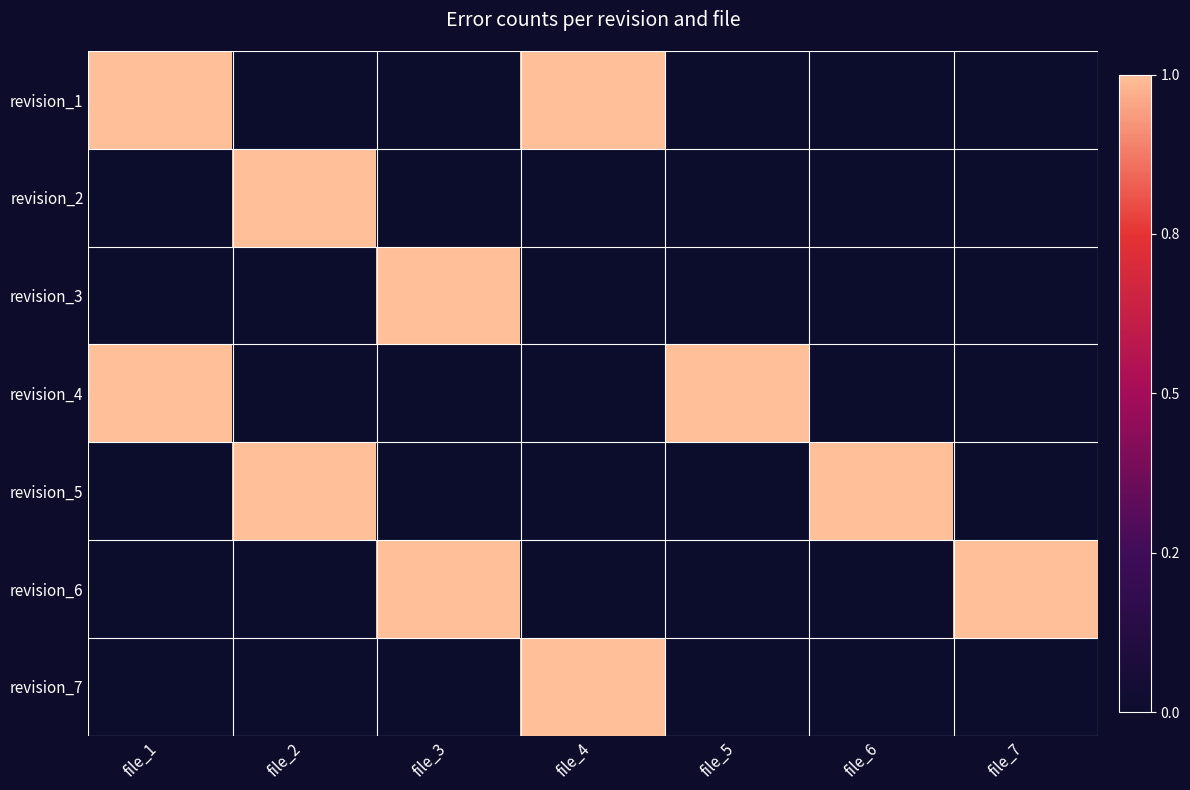

Reading left to right, extract all data points from this chart.

revision_1: file_1=1	file_2=0	file_3=0	file_4=1	file_5=0	file_6=0	file_7=0
revision_2: file_1=0	file_2=1	file_3=0	file_4=0	file_5=0	file_6=0	file_7=0
revision_3: file_1=0	file_2=0	file_3=1	file_4=0	file_5=0	file_6=0	file_7=0
revision_4: file_1=1	file_2=0	file_3=0	file_4=0	file_5=1	file_6=0	file_7=0
revision_5: file_1=0	file_2=1	file_3=0	file_4=0	file_5=0	file_6=1	file_7=0
revision_6: file_1=0	file_2=0	file_3=1	file_4=0	file_5=0	file_6=0	file_7=1
revision_7: file_1=0	file_2=0	file_3=0	file_4=1	file_5=0	file_6=0	file_7=0